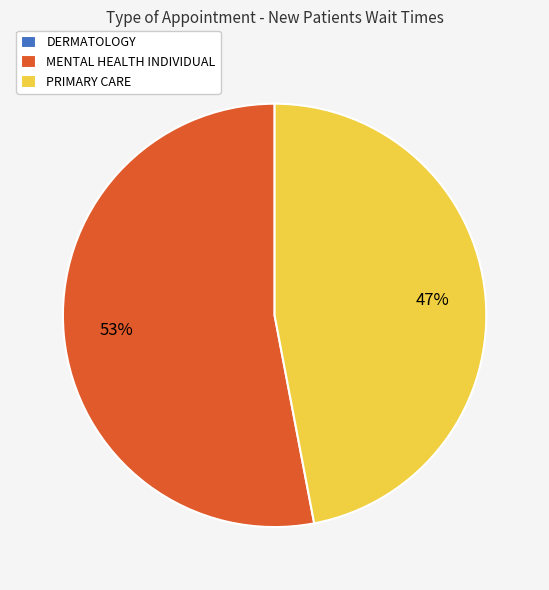

Approximately how many times larger is the value at MENTAL HEALTH INDIVIDUAL compared to PRIMARY CARE?

1.1